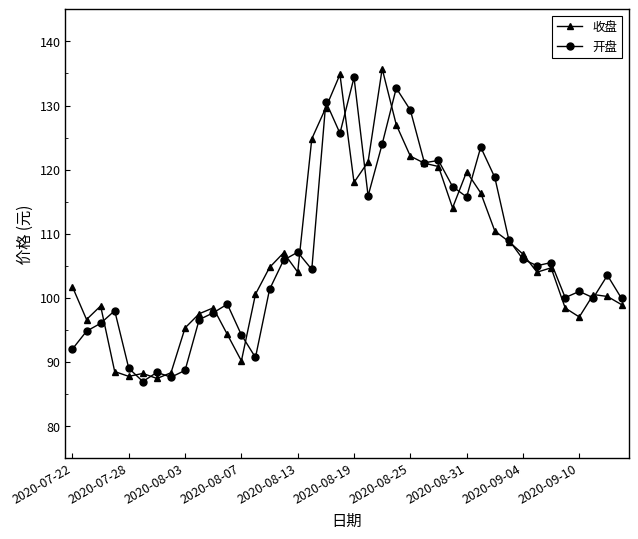

What is the value of the 开盘 point at the 34th from the left?

105.0